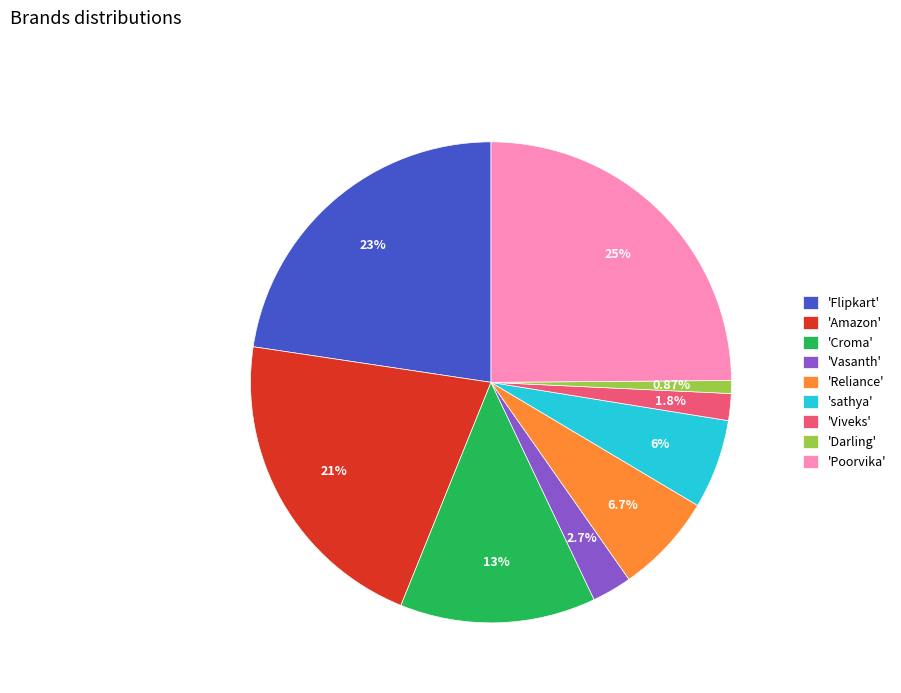

What is the smallest slice in the pie chart?

'Darling'